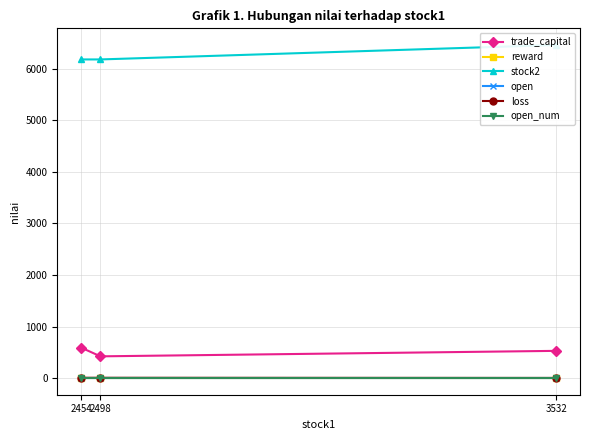

What is the average value of the trade_capital series?

514.0